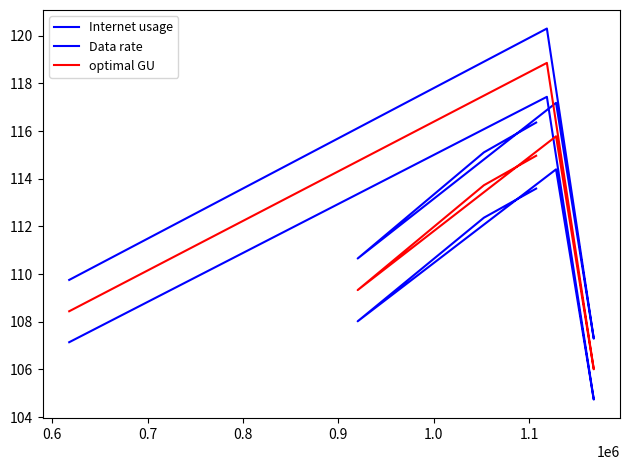

At 0.7, list the series in order from smallest to largest.

Data rate, optimal GU, Internet usage